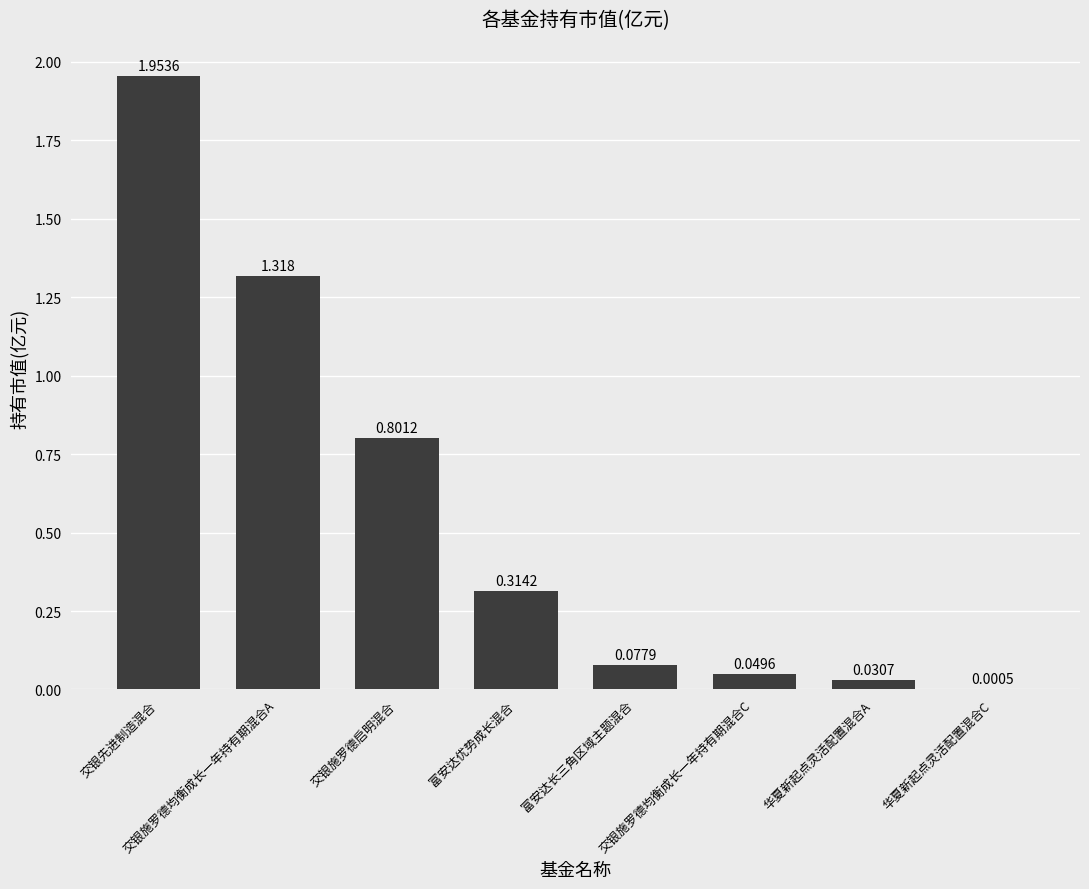

How many data points does each series have?

8